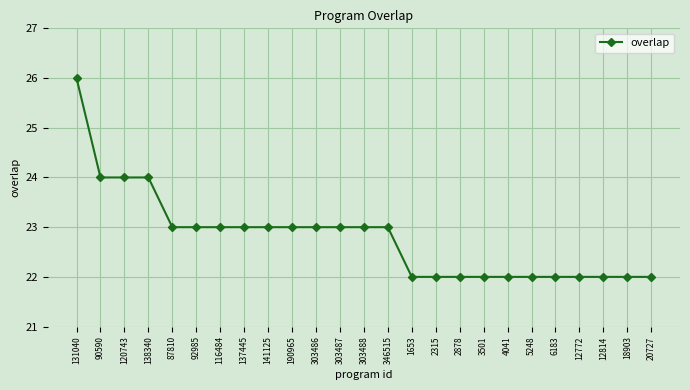

At which label does the data first exceed 23?

131040